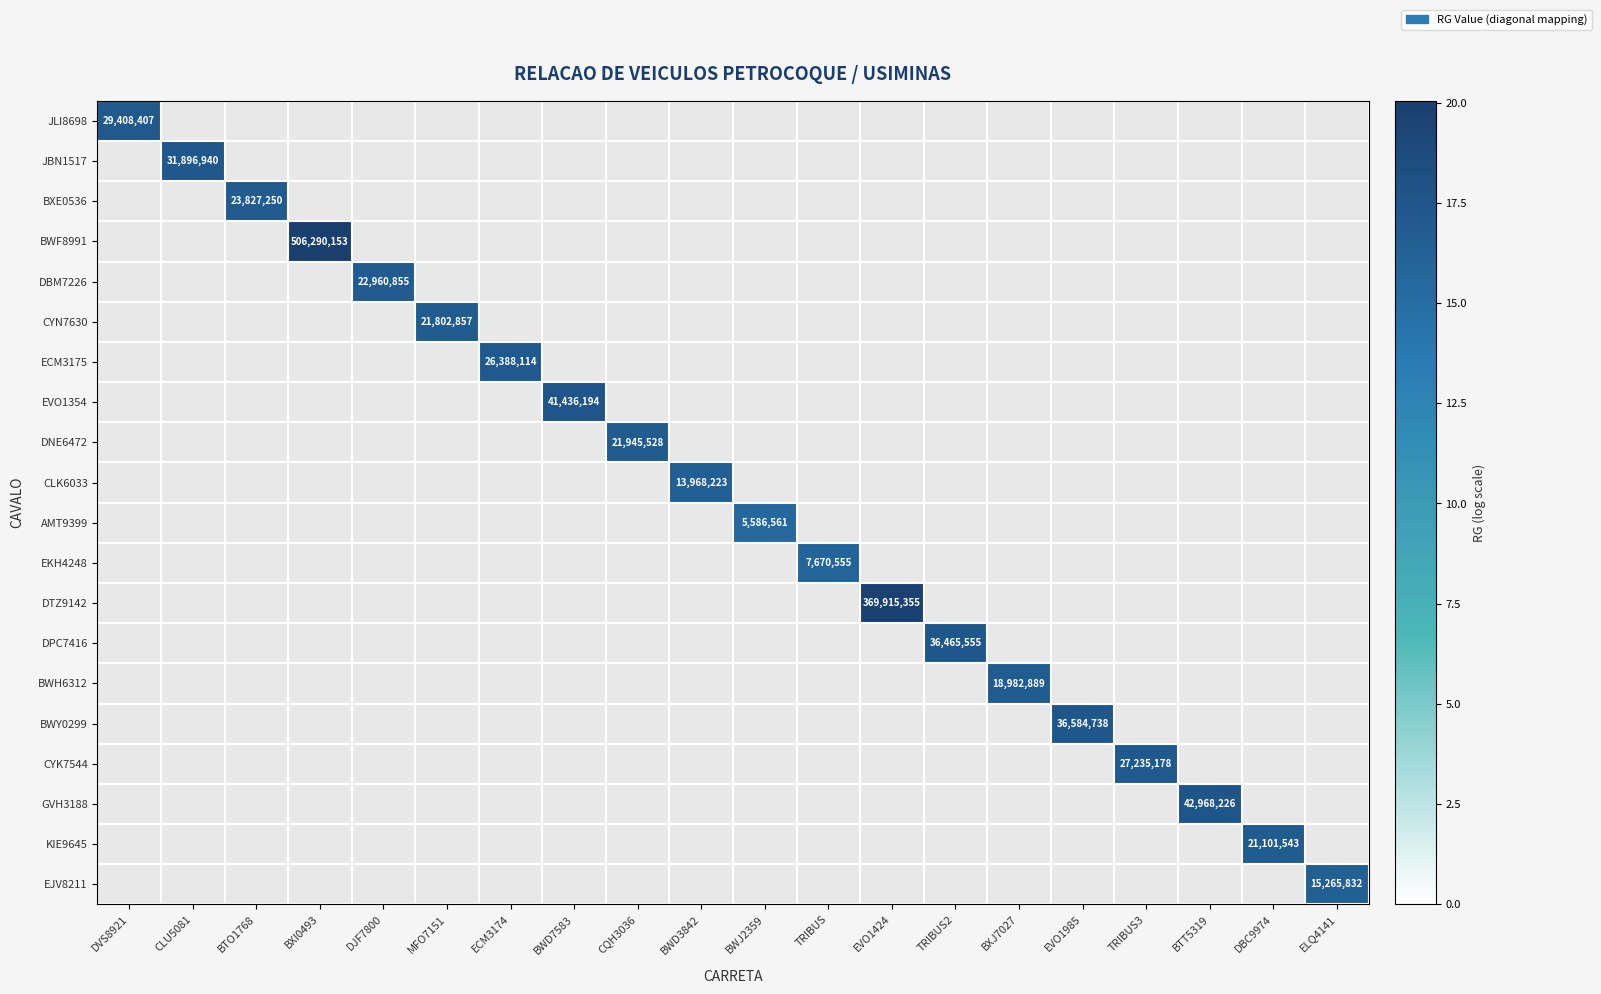

Which has a higher value, CQH3036 or TRIBUS3?

TRIBUS3